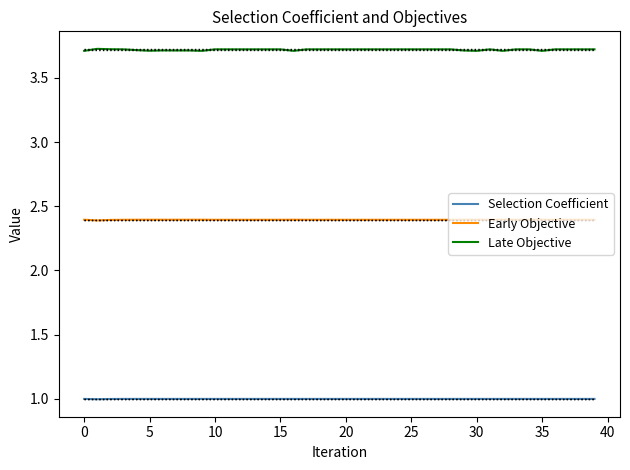

Reading right to left, transcribe all the data shown in this chart.

Selection Coefficient: 1.0	1.0	1.0	1.0	1.0	1.0	1.0	1.0	1.0	1.0	1.0	1.0	1.0	1.0	1.0	1.0	1.0	1.0	1.0	1.0	1.0	1.0	1.0	1.0	1.0	1.0	1.0	1.0	1.0	1.0	1.0	1.0	1.0	1.0	1.0	1.0	1.0	1.0	1.0	1.0
Early Objective: 2.4	2.4	2.4	2.4	2.4	2.4	2.4	2.4	2.4	2.4	2.4	2.4	2.4	2.4	2.4	2.4	2.4	2.4	2.4	2.4	2.4	2.4	2.4	2.4	2.4	2.4	2.4	2.4	2.4	2.4	2.4	2.4	2.4	2.4	2.4	2.4	2.4	2.4	2.4	2.4
Late Objective: 3.7	3.7	3.7	3.7	3.7	3.7	3.7	3.7	3.7	3.7	3.7	3.7	3.7	3.7	3.7	3.7	3.7	3.7	3.7	3.7	3.7	3.7	3.7	3.7	3.7	3.7	3.7	3.7	3.7	3.7	3.7	3.7	3.7	3.7	3.7	3.7	3.7	3.7	3.7	3.7